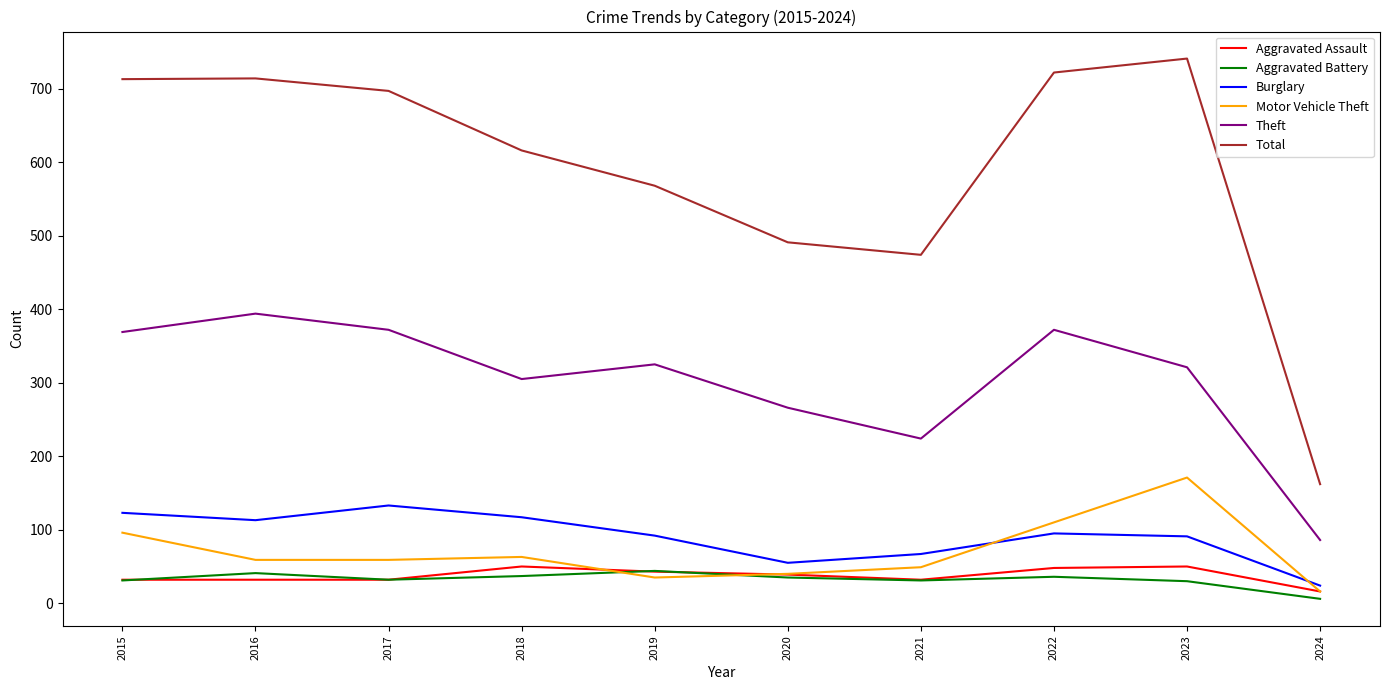

Where do Motor Vehicle Theft and Burglary first cross each other?

2021 and 2022